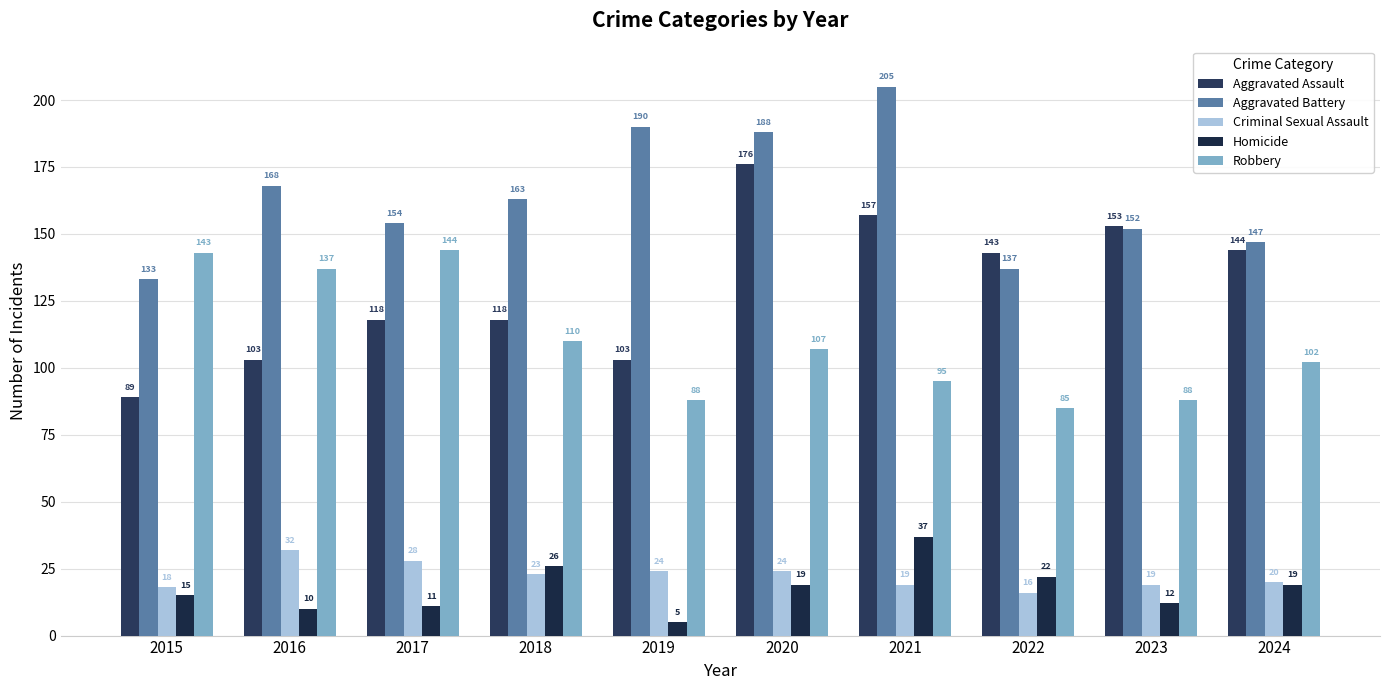

Where does the Aggravated Battery series first go above 163?

2016